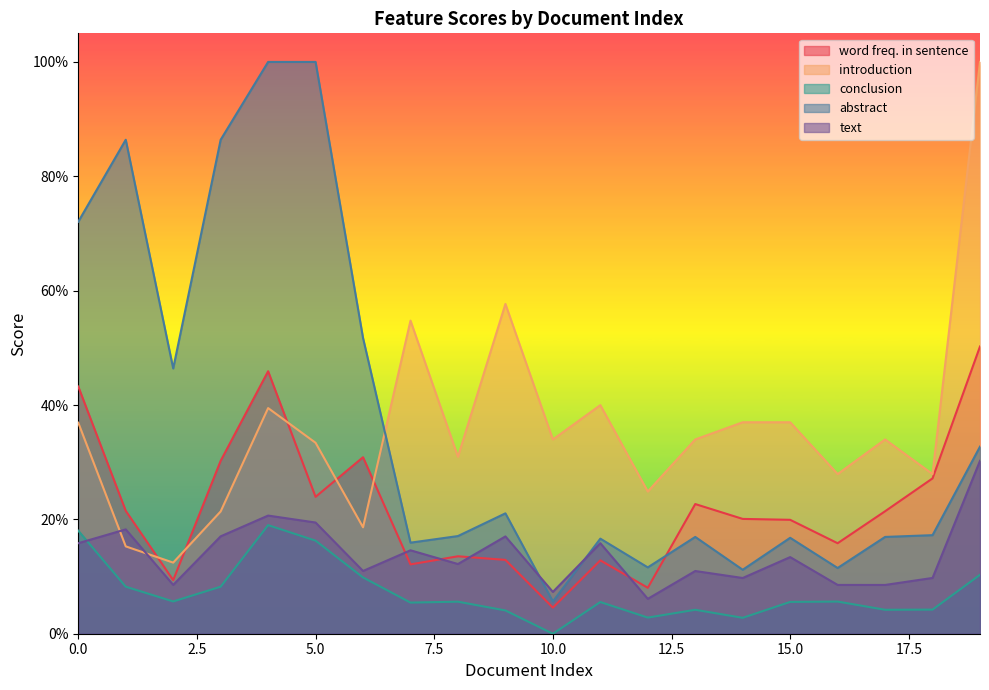

Where do conclusion and text first cross each other?

0 and 1